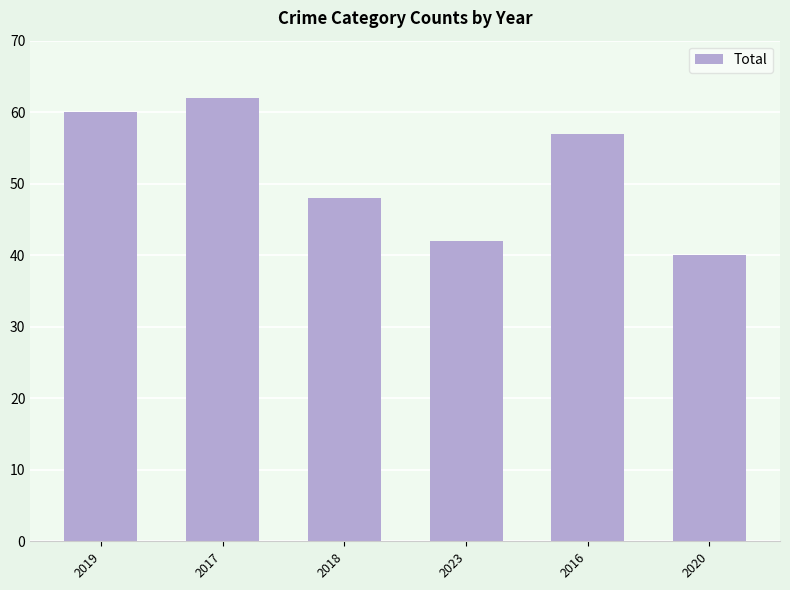

At which label does the data first exceed 57?

2019